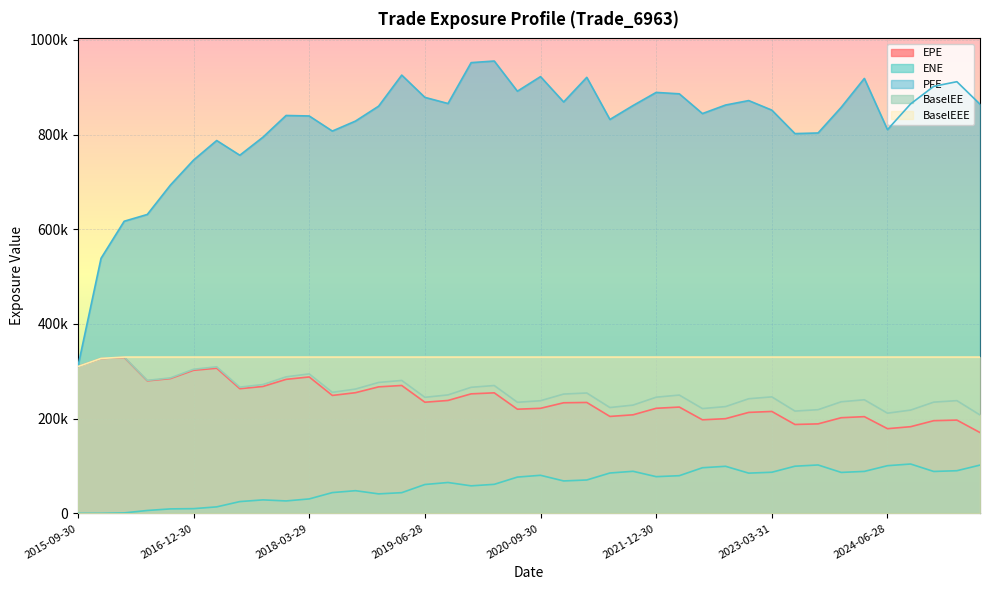

What is the total value across all series at 2021-06-30?

1675410.8